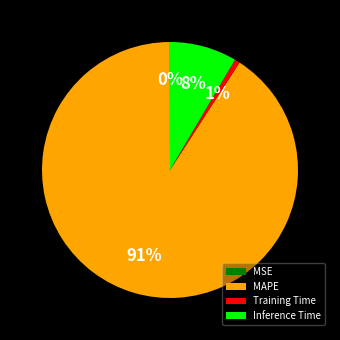

Which category accounts for the majority?

MAPE